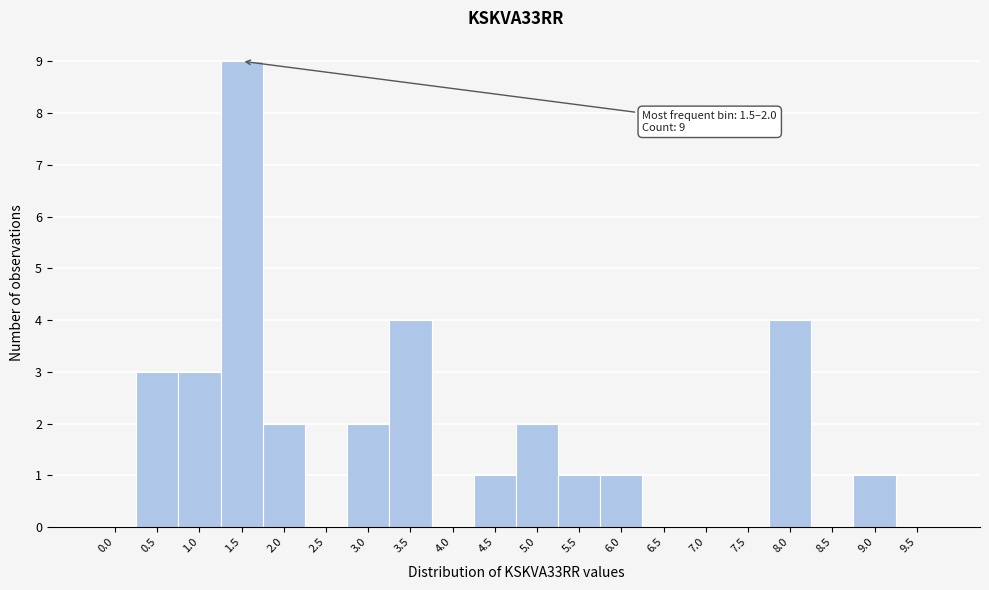

Reading left to right, extract all data points from this chart.

0.0=0	0.5=3	1.0=3	1.5=9	2.0=2	2.5=0	3.0=2	3.5=4	4.0=0	4.5=1	5.0=2	5.5=1	6.0=1	6.5=0	7.0=0	7.5=0	8.0=4	8.5=0	9.0=1	9.5=0